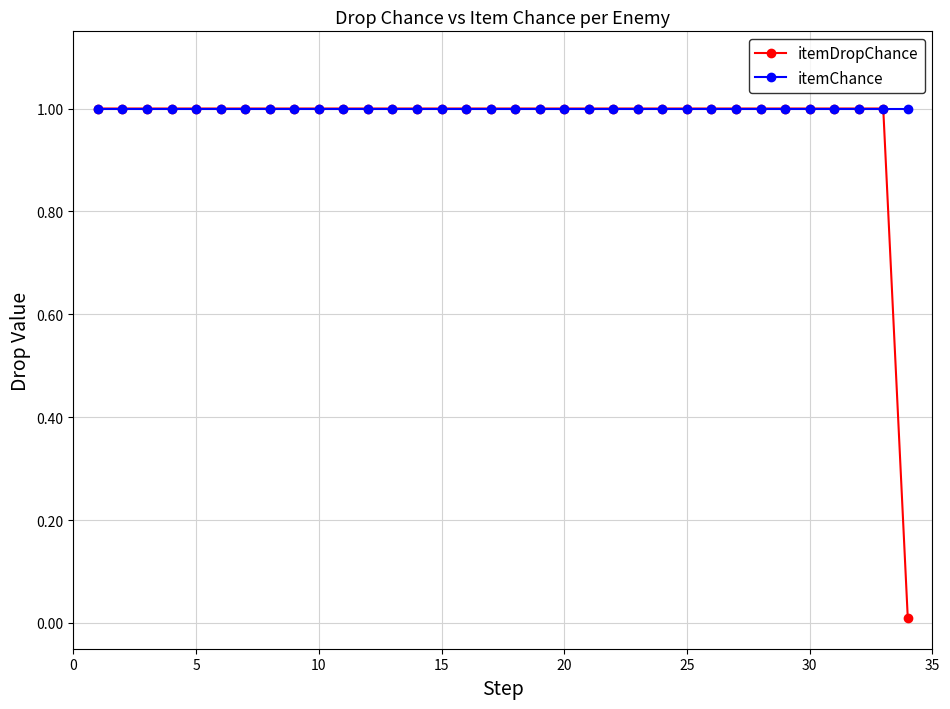

What is the minimum value for itemChance?

1.0